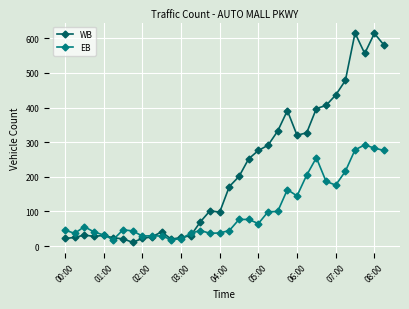

Rank the series by their maximum value, from lowest to highest.

EB, WB